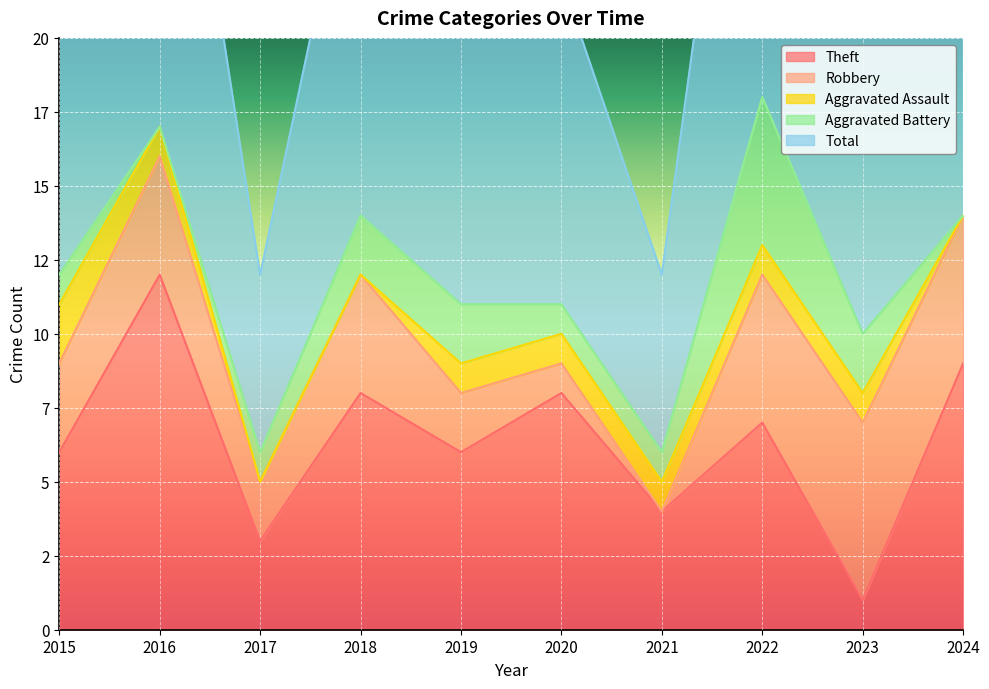

How many interior local valleys does the Robbery series have?

2